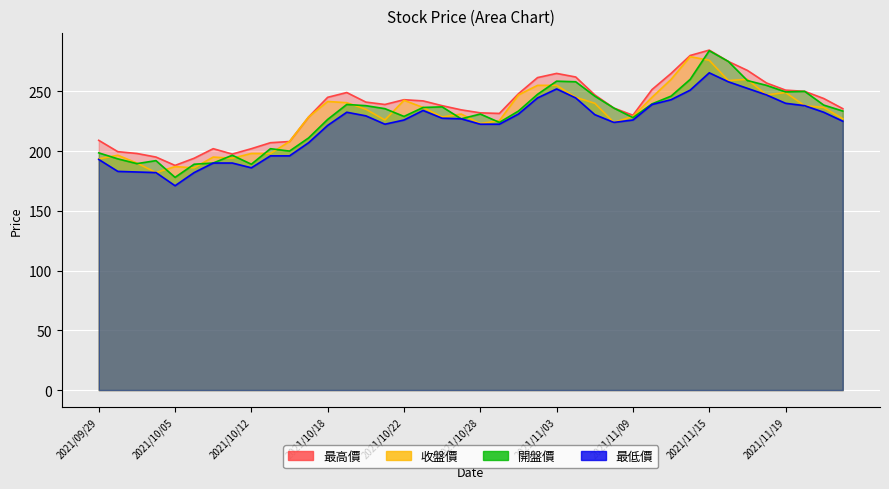

List the series in order of their peak value, highest first.

最高價, 開盤價, 收盤價, 最低價